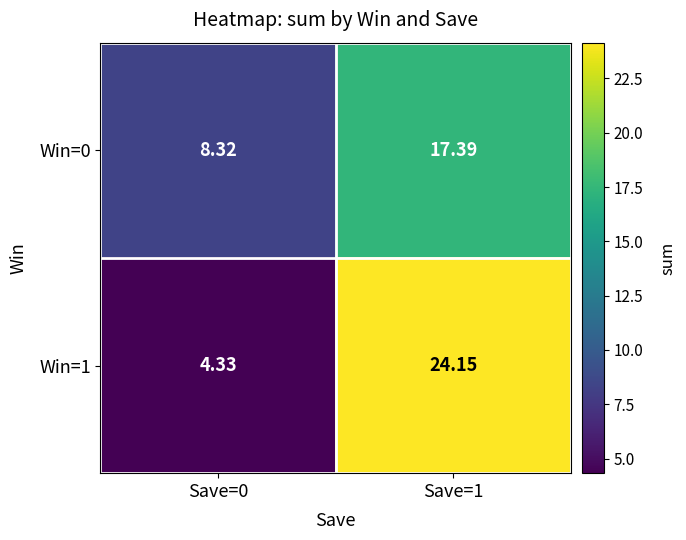

How many distinct data groups are displayed?

2